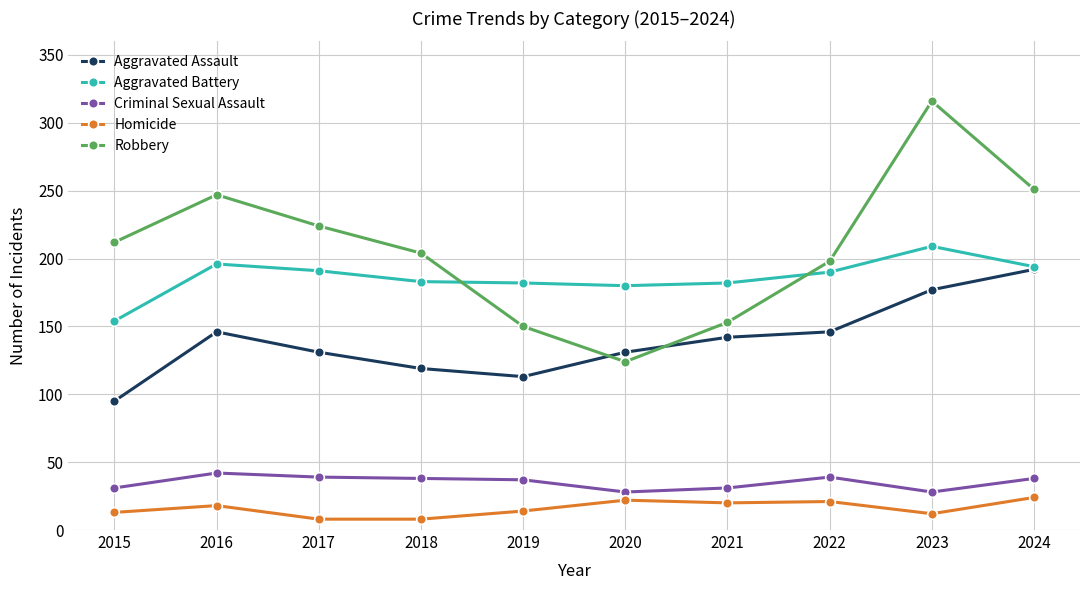

True or false: Homicide and Aggravated Battery intersect in this chart.

False